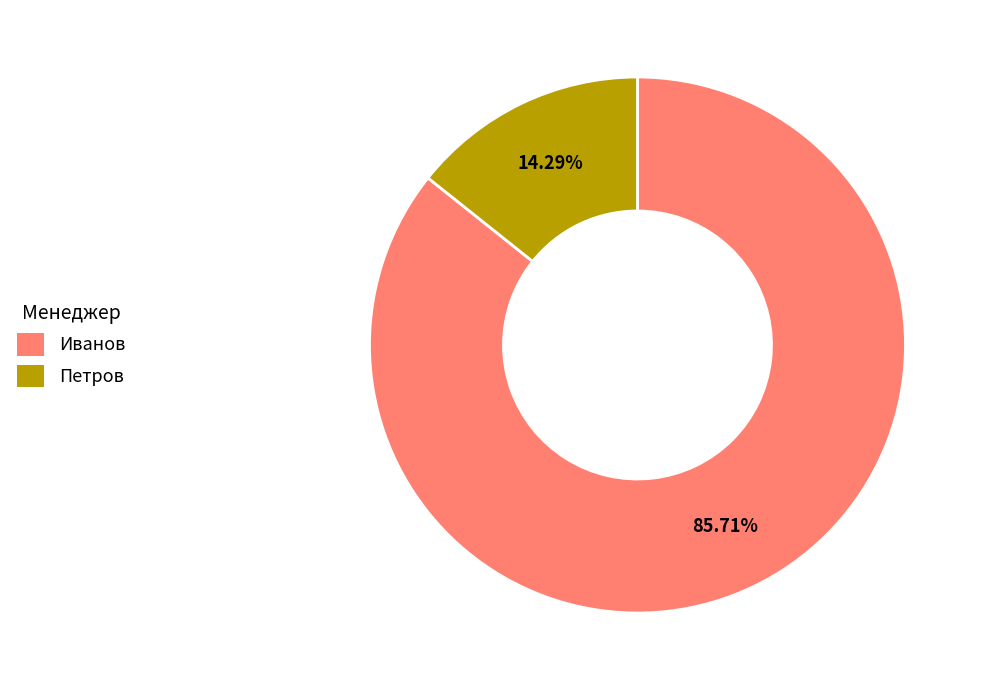

Count the number of slices in the pie.

2